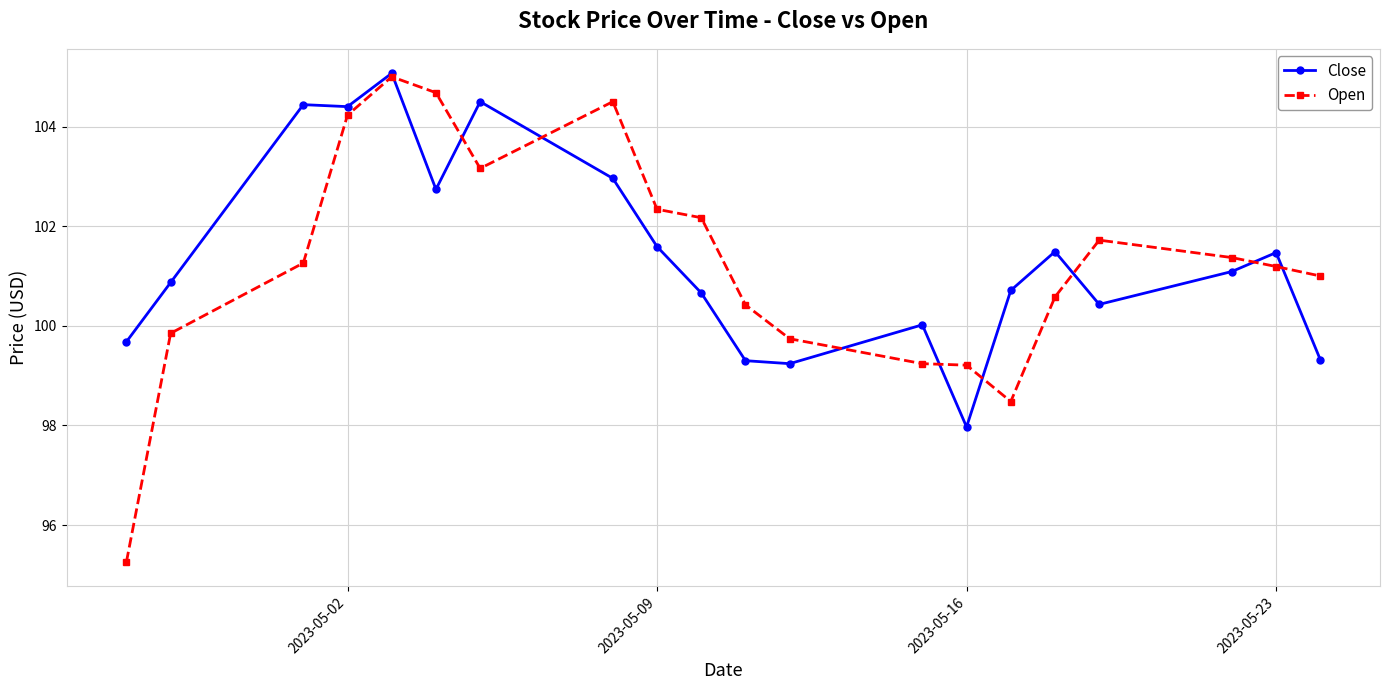

True or false: Close has more than 2 points higher than both neighbors.

True